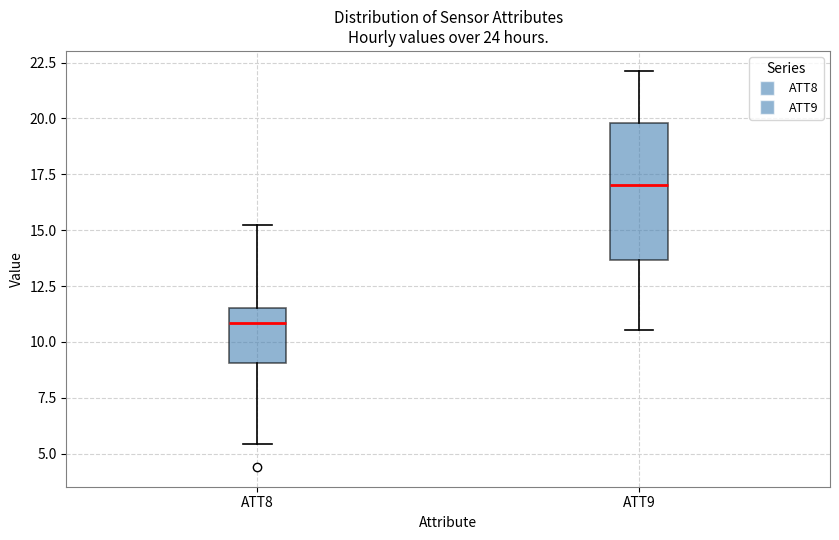

Which box's median line is the highest?

ATT9